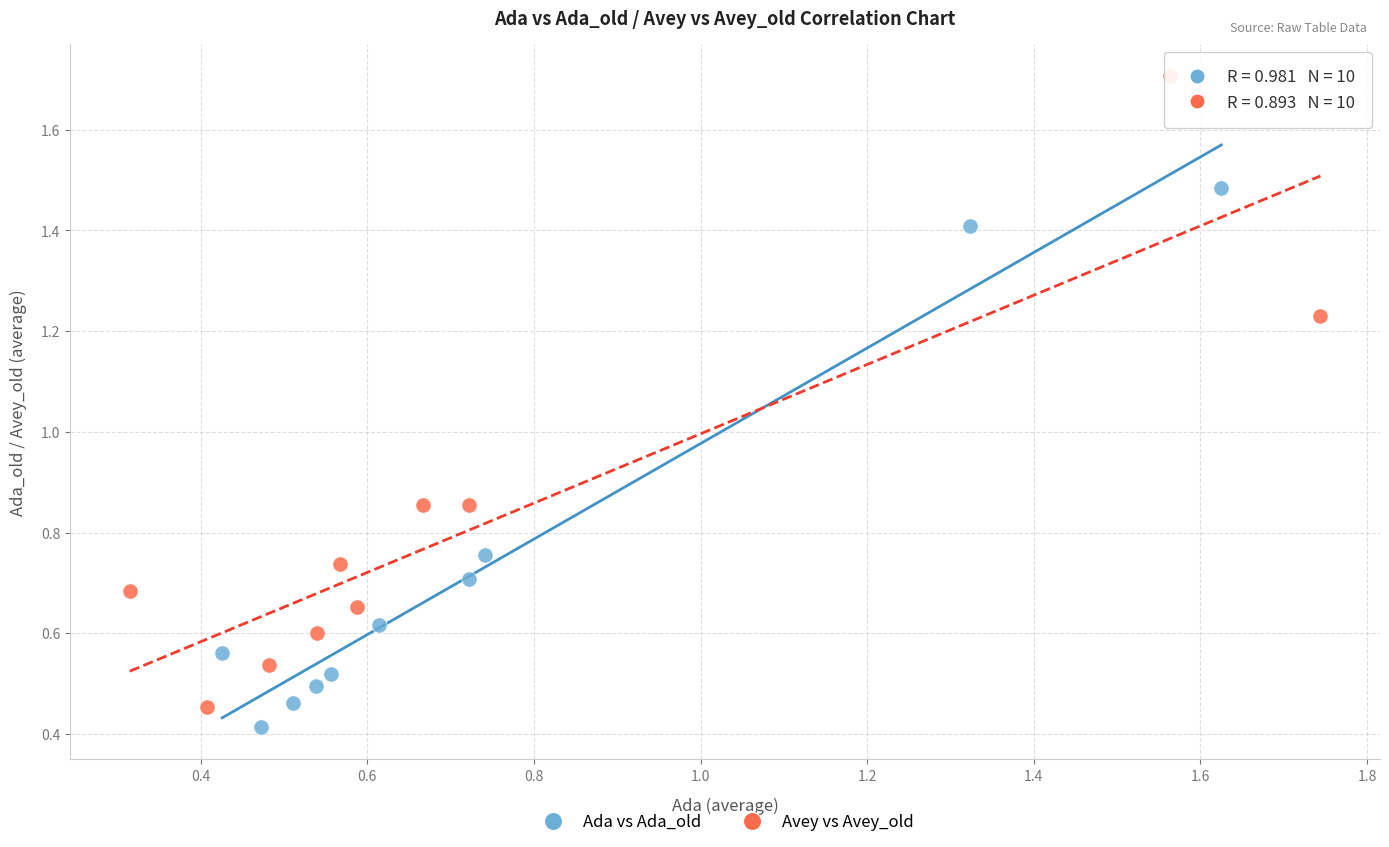

Which series reaches the maximum Y coordinate?

Avey vs Avey_old